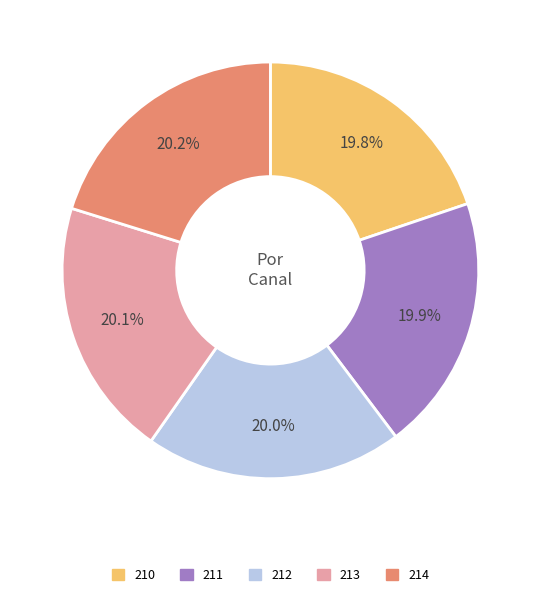

To the nearest percent, what portion does 211 represent?

20%